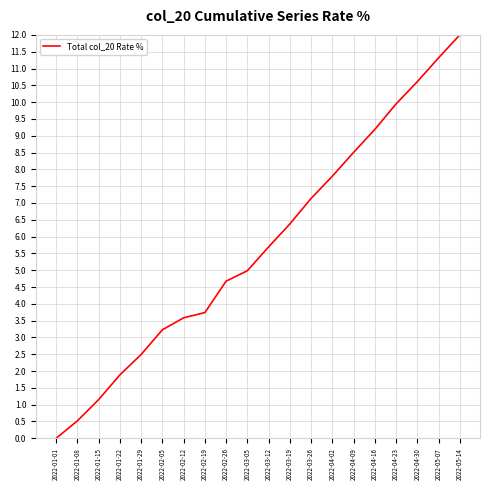

The chart shows a value of 2.5 at 2022-01-29. True or false?

True